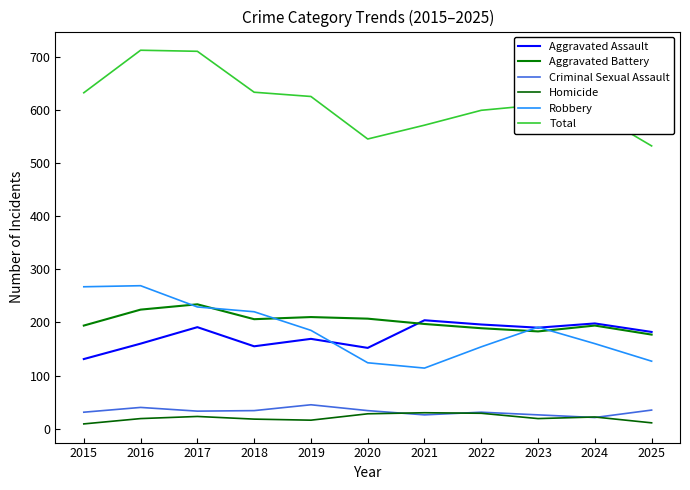

True or false: Aggravated Battery and Criminal Sexual Assault cross at least once.

False